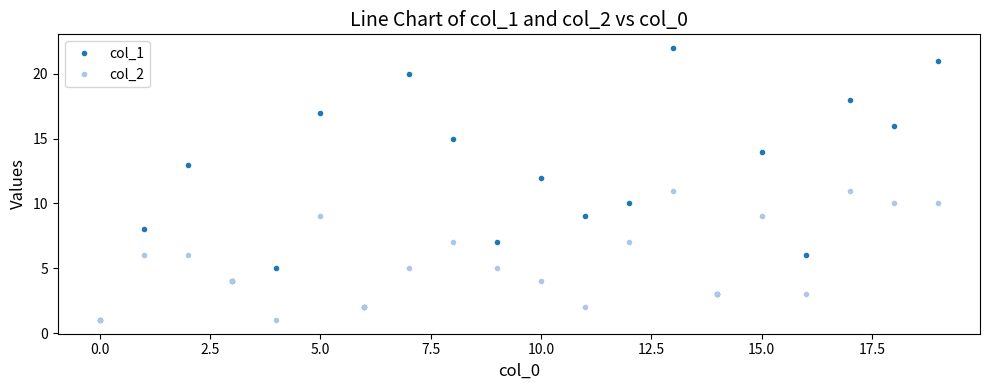

List the series in order of their overall mean, highest first.

col_1, col_2